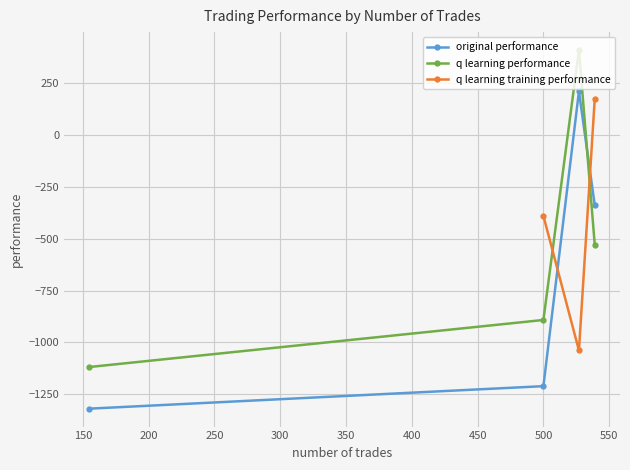

What is the highest value of the q learning performance series?

409.6